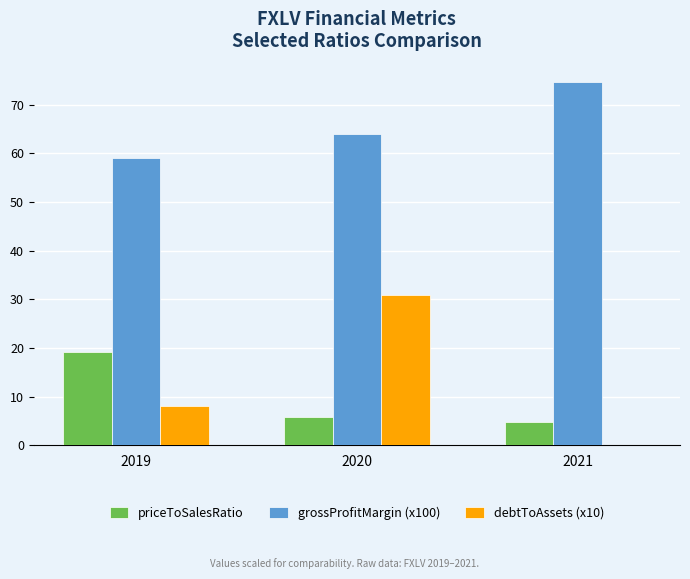

How many data points in priceToSalesRatio are above 5?

2